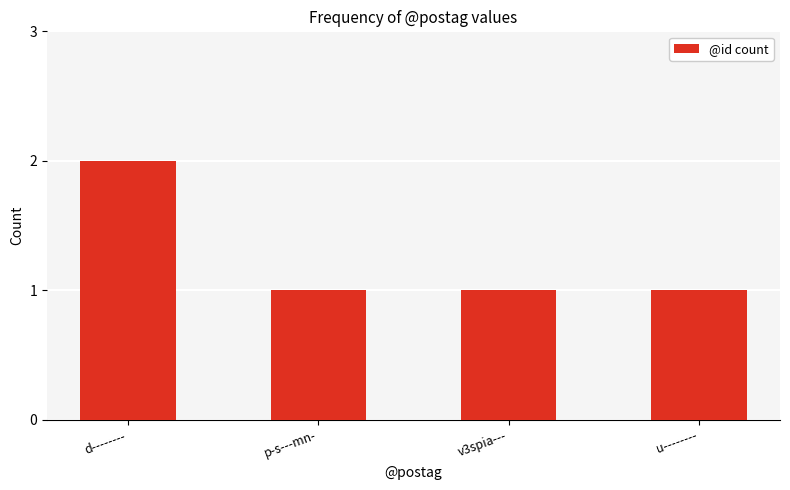

How many distinct data groups are displayed?

1